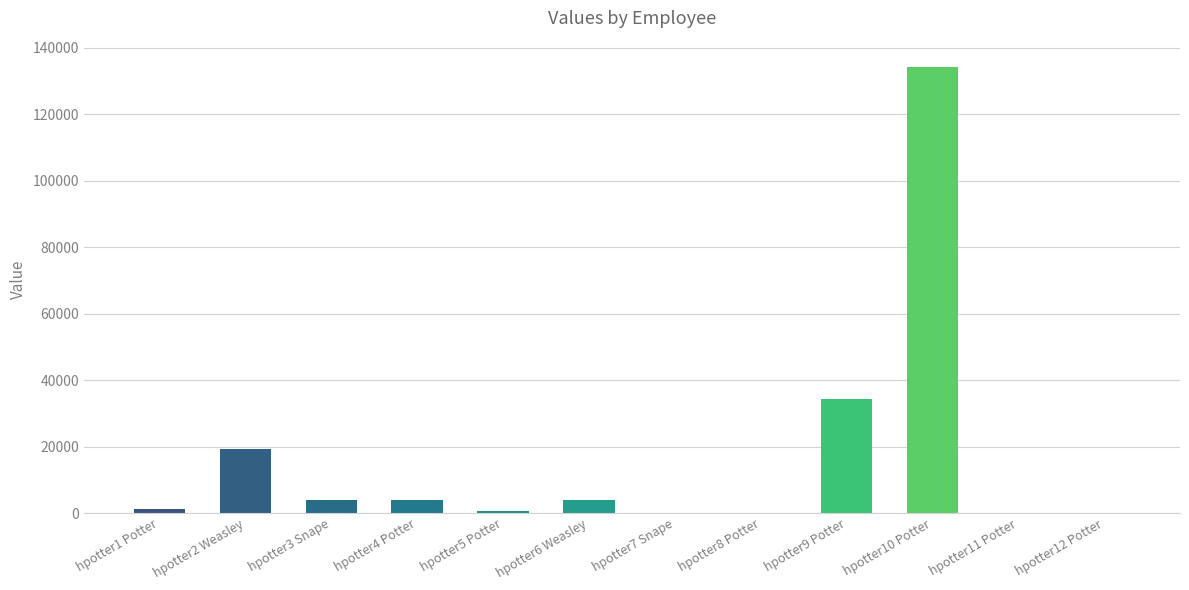

Which has a higher value, hpotter7 Snape or hpotter4 Potter?

hpotter4 Potter